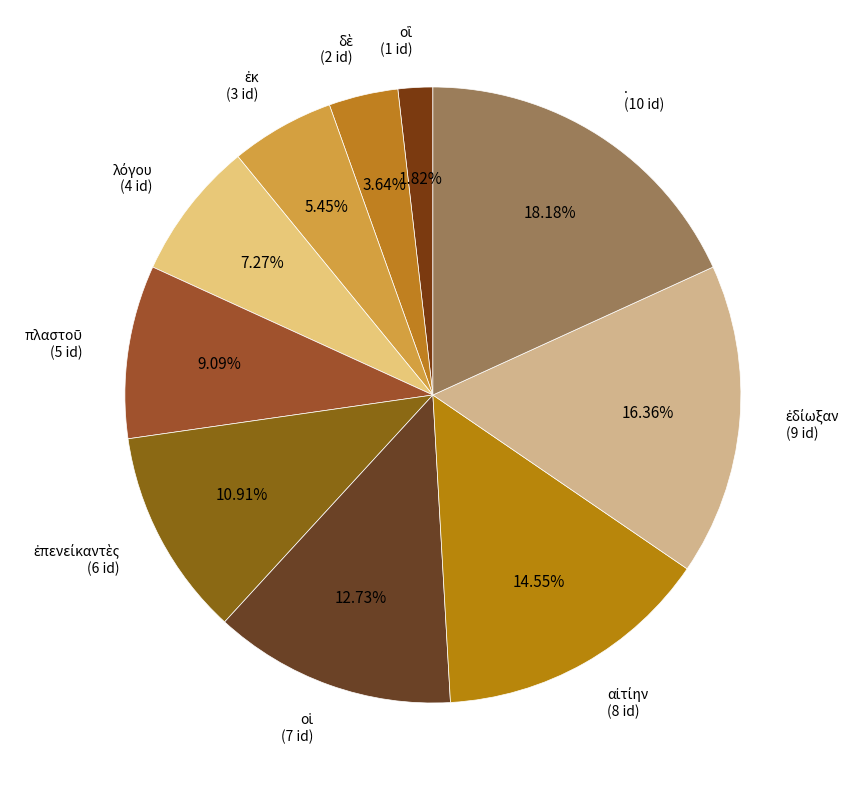

To the nearest percent, what is the difference between the largest and smallest slice percentages?

16%